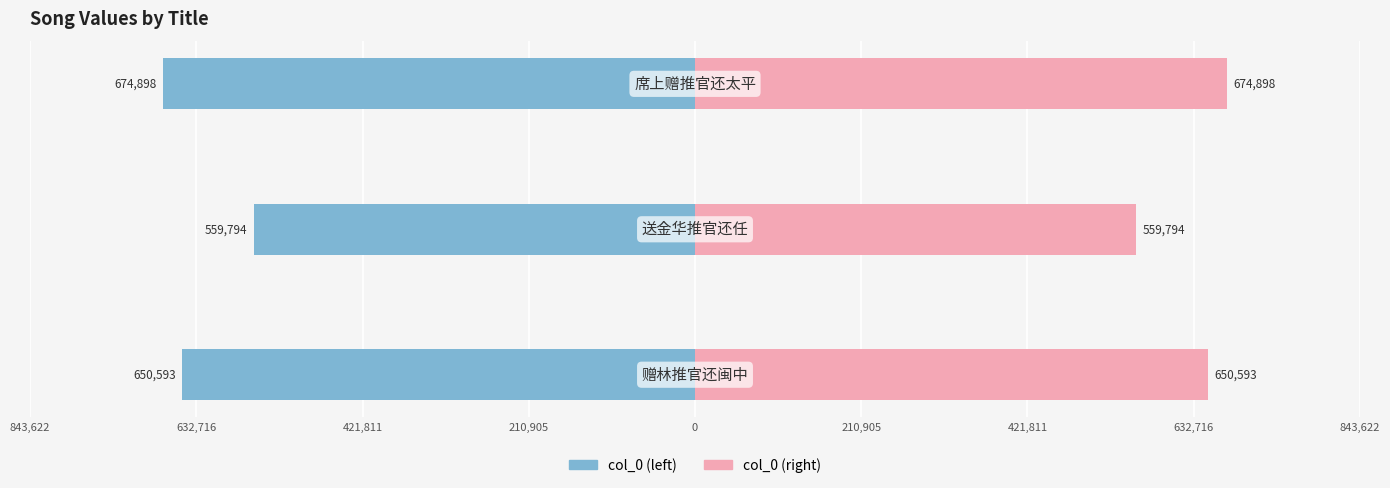

Which series has the largest total across all categories?

col_0 (right)